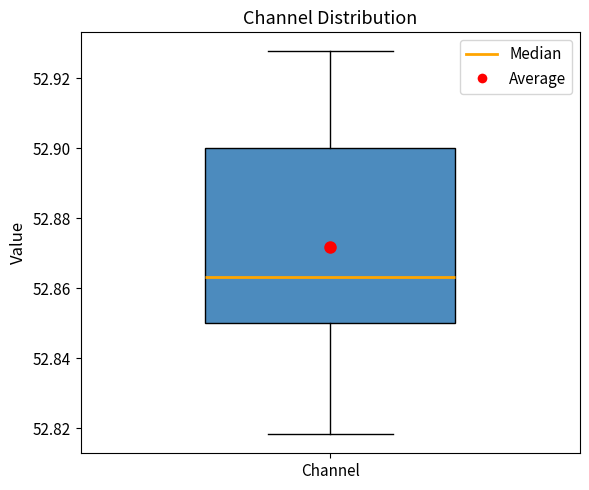

Read this box plot against the y-axis: the position of the median line, the range covered by the box, and the ends of both whiskers. The values are not printed on the chart, so give them approximately, as read against the axis.

median 52.864, box 52.850 to 52.900, whiskers 52.818 to 52.928